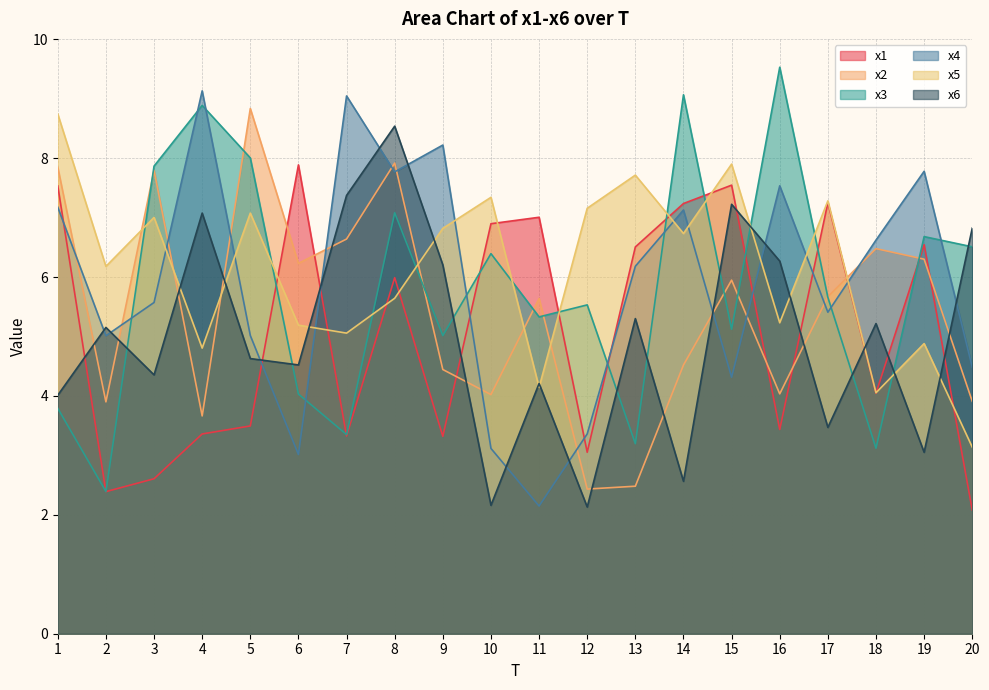

Which series ends up on top after the final intersection of x1 and x2?

x2